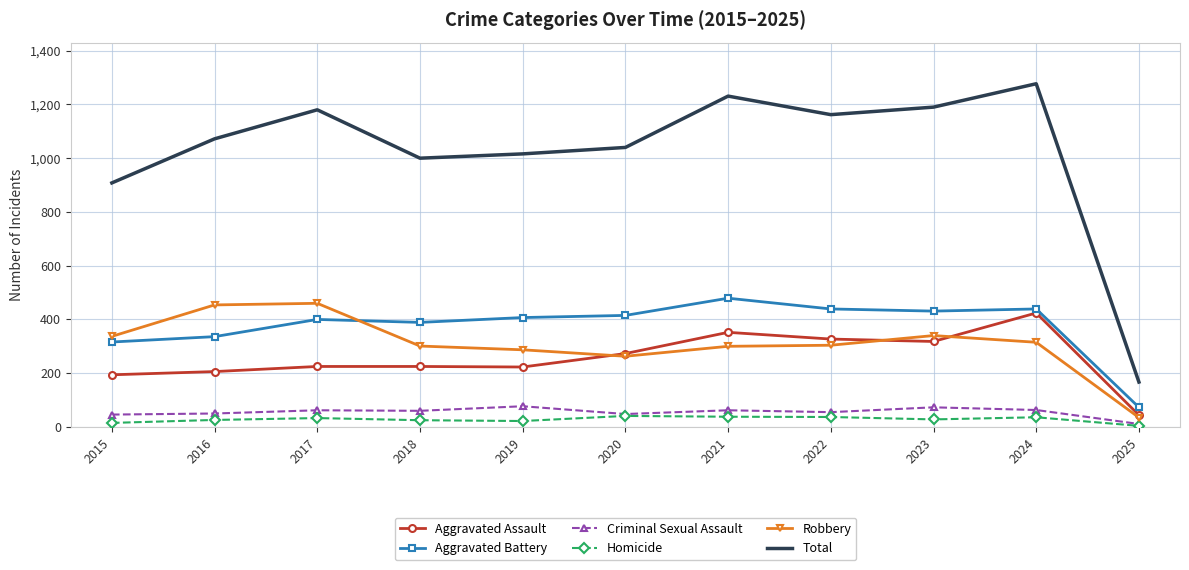

What is the maximum value for Homicide?

41